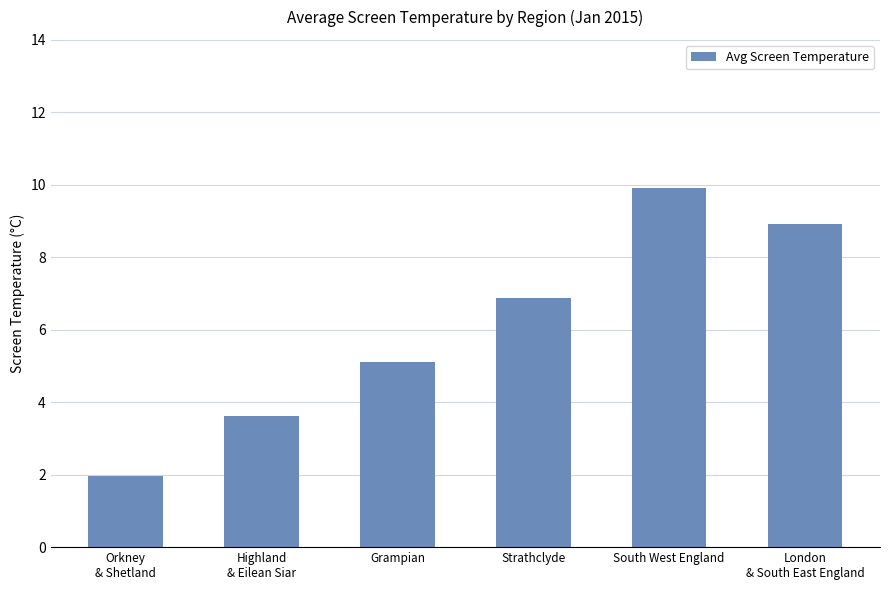

Approximately how many times larger is the value at Highland
& Eilean Siar compared to Grampian?

0.7